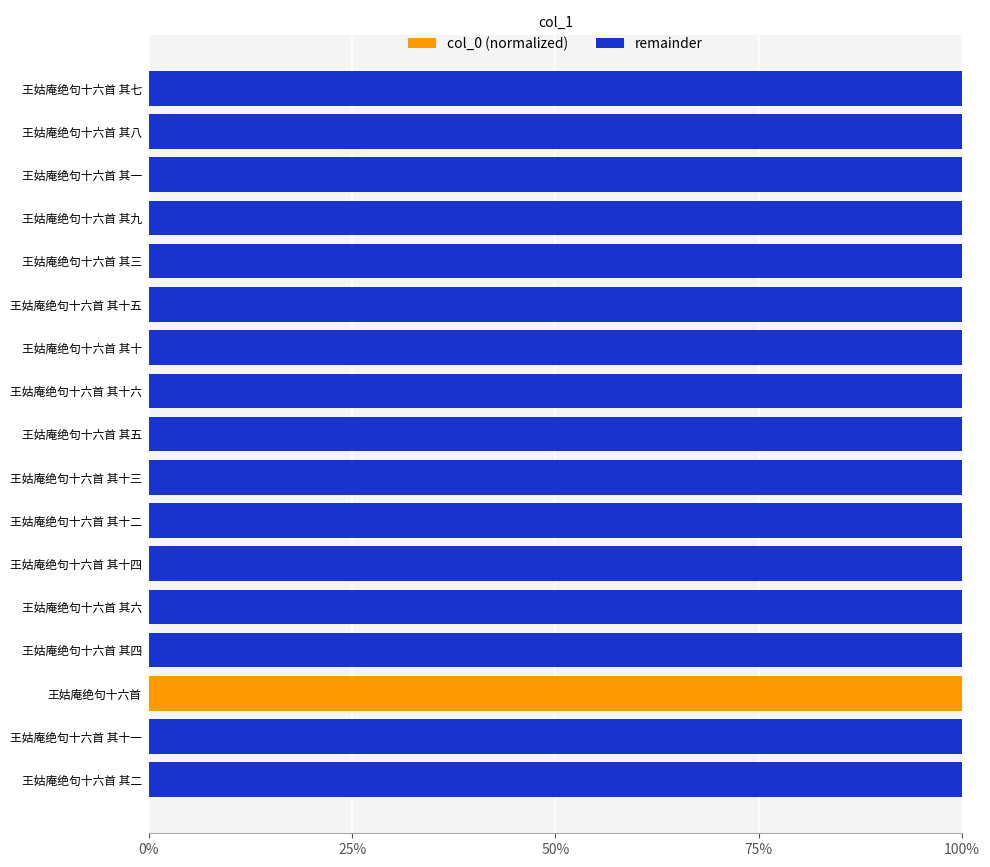

True or false: col_0 (normalized) has a value of 0.0 at 王姑庵绝句十六首 其十.

True